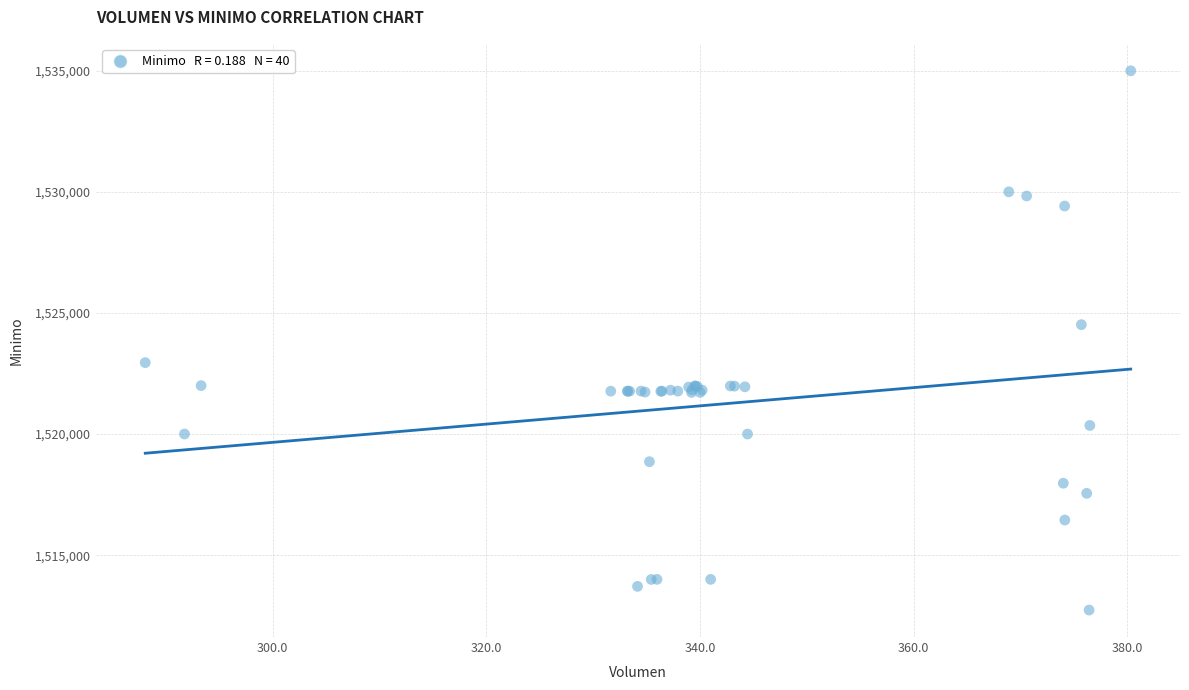

What Y value in the scatter plot is closest to 1523862?

1524513